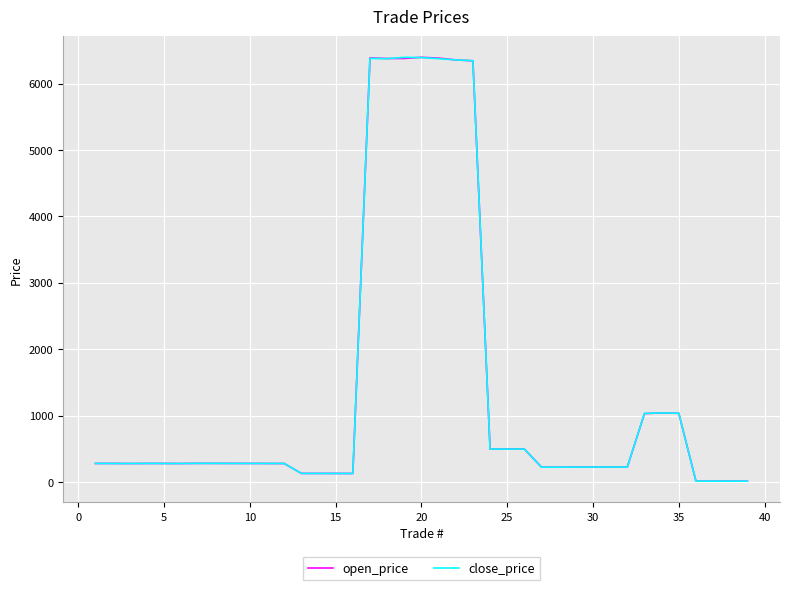

What is the greatest value displayed?

6394.5